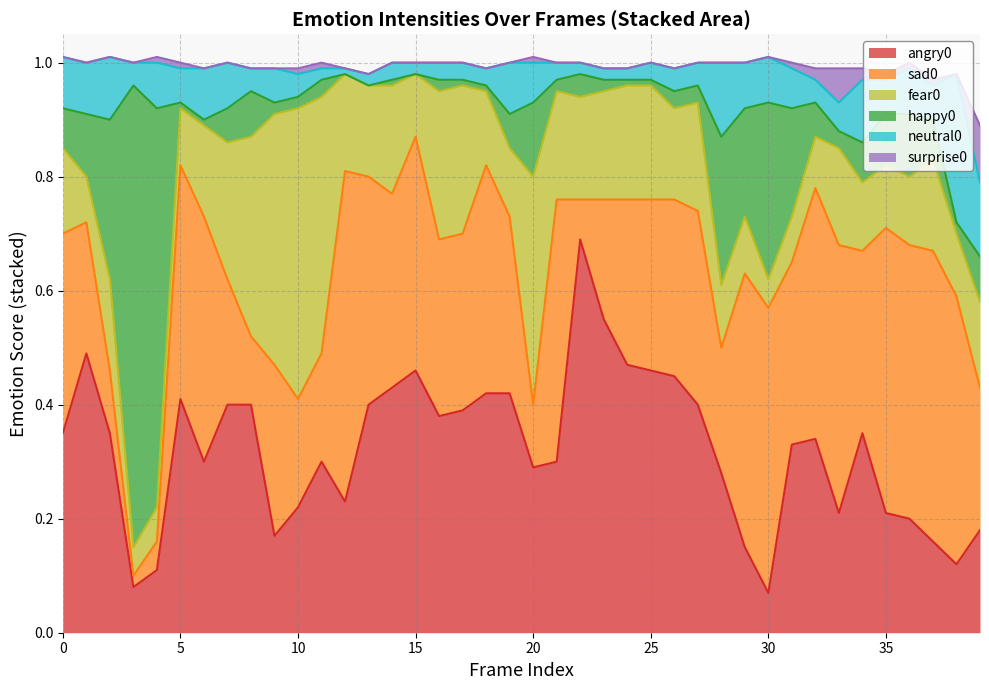

The value of sad0 at 14 is 0.3. True or false?

True